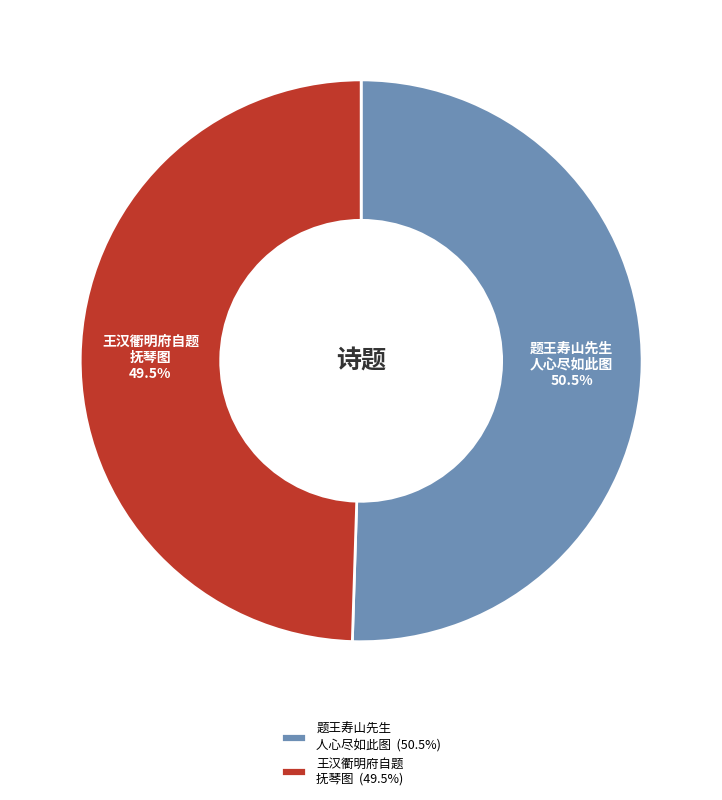

Combined, what portion of the pie is 王汉衢明府自题 抚琴图 and 题王寿山先生 人心尽如此图?

100.0%